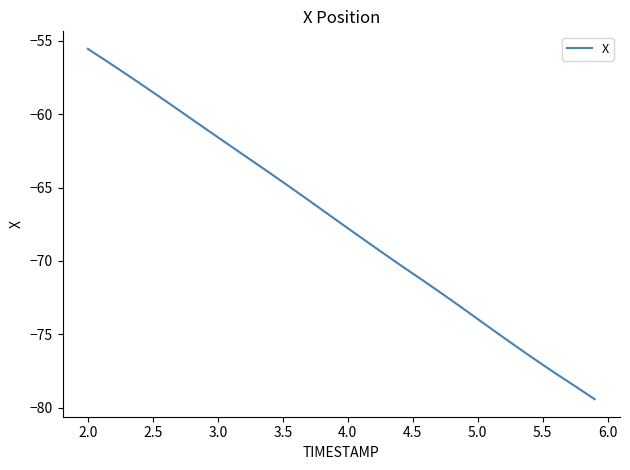

True or false: there are more than 0 points higher than both neighbors.

False